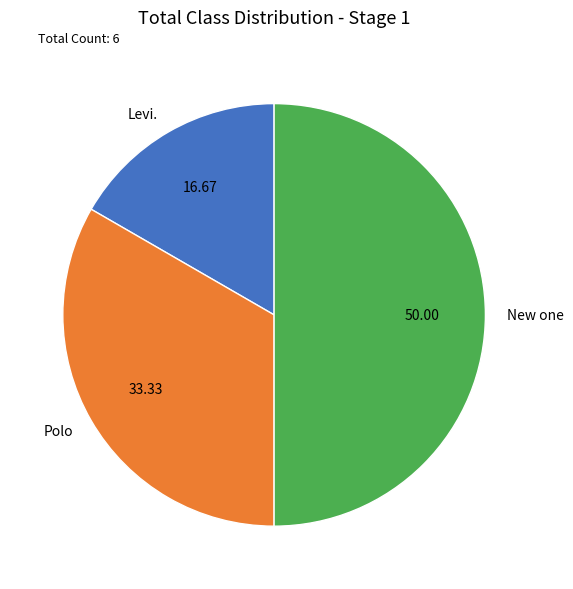

What is the largest slice in the pie chart?

New one